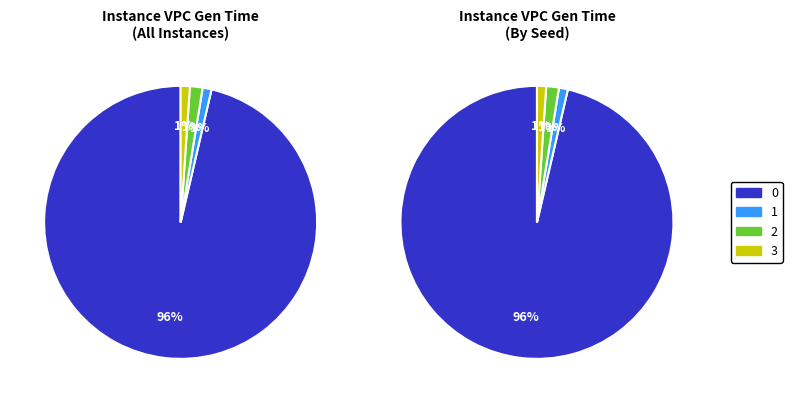

What is the smallest slice in the pie chart?

1